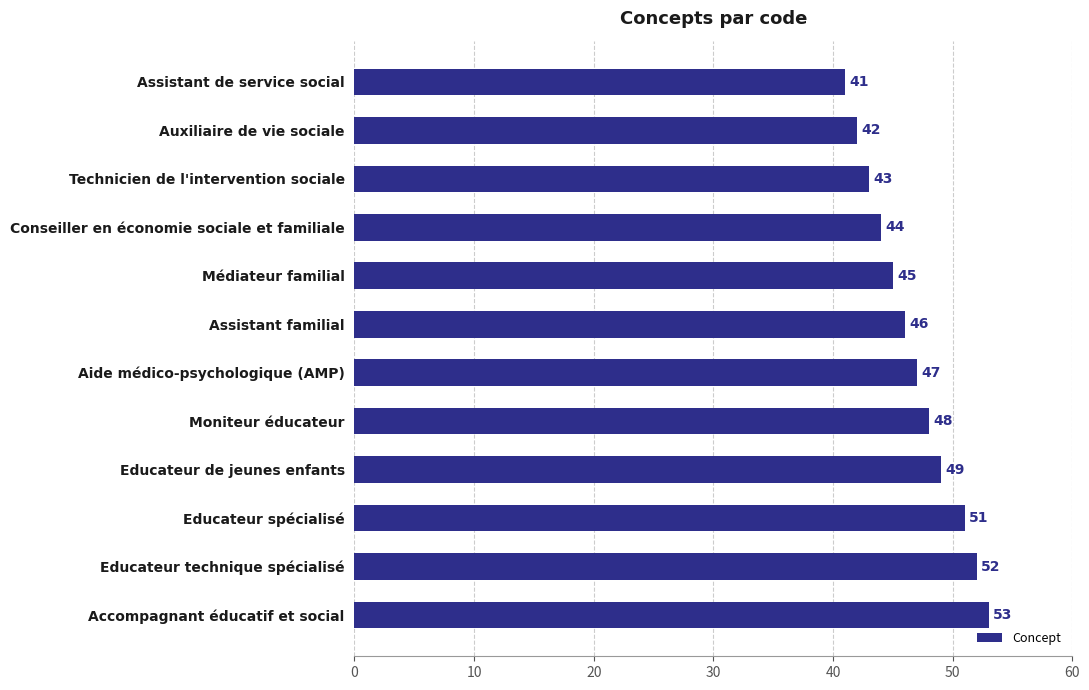

True or false: the data shows 46 at Assistant familial.

True